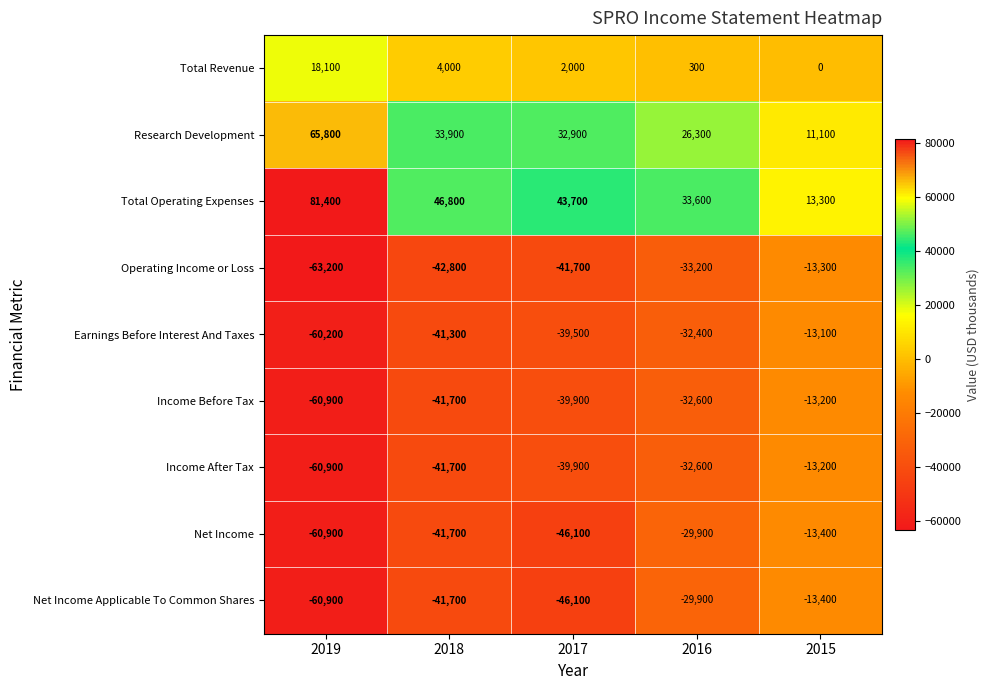

Which series has the largest range (max minus min)?

Total Operating Expenses